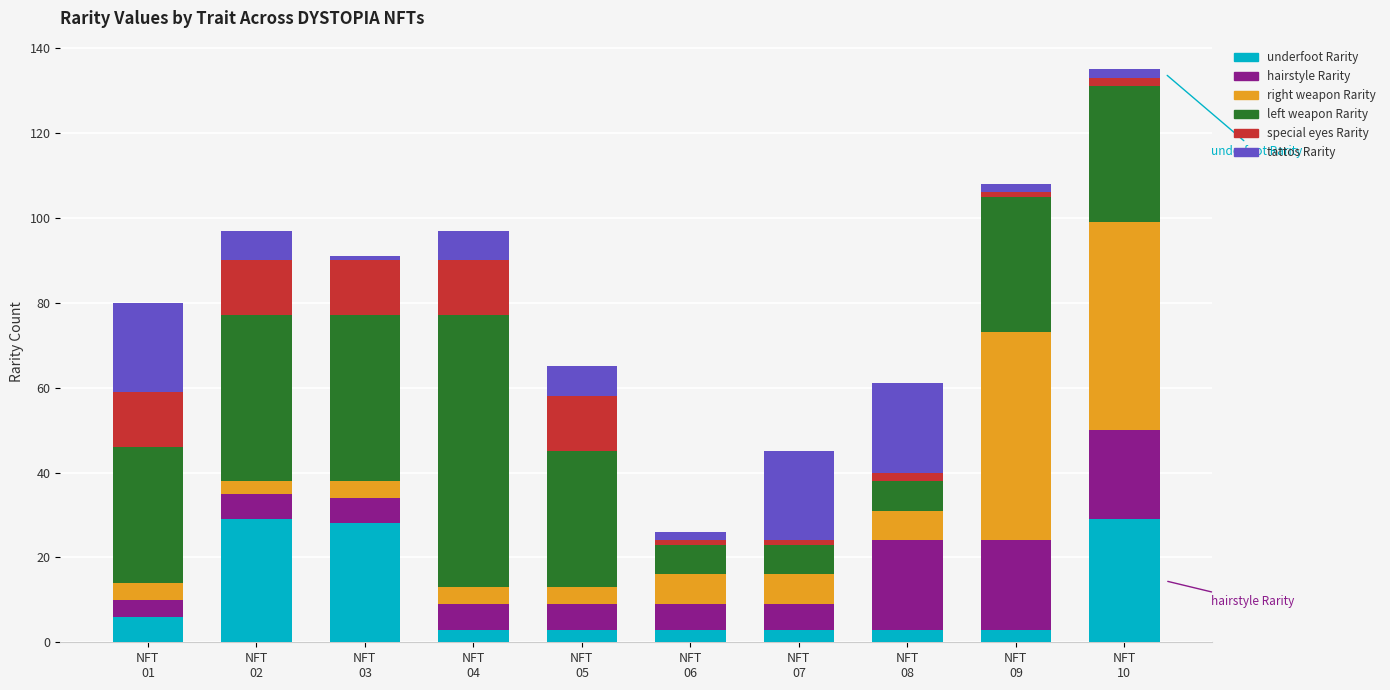

What is the difference between the maximum and minimum values in the underfoot Rarity series?

26